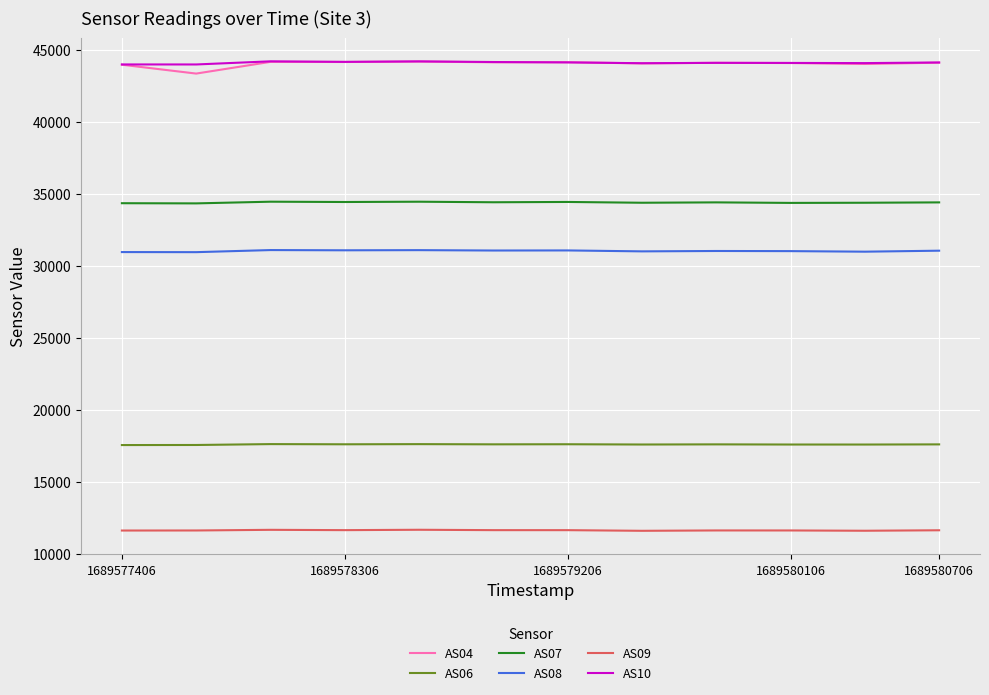

Which series has the largest range (max minus min)?

AS04